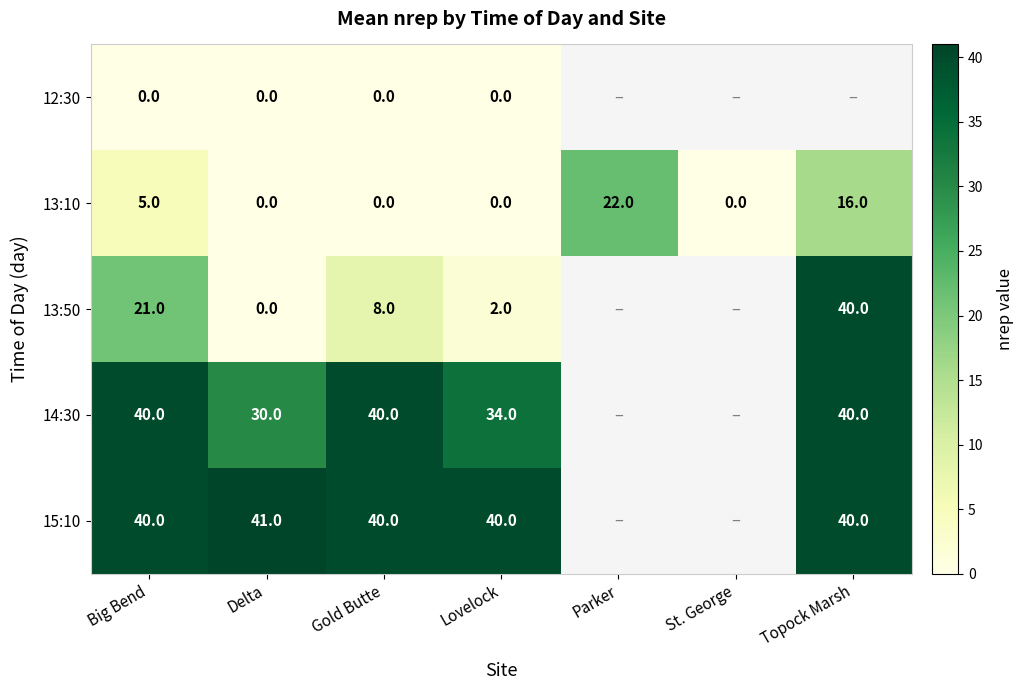

How many categories are shown in the chart?

7